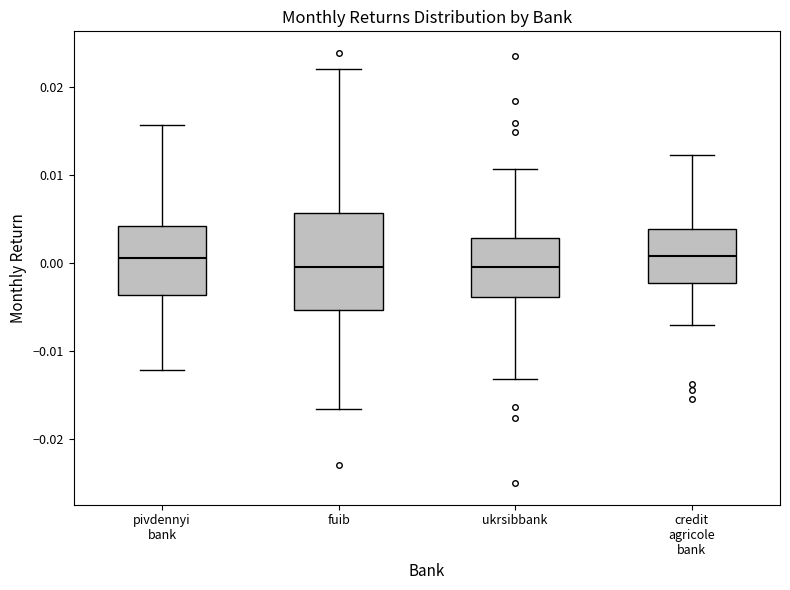

Comparing the boxes themselves (not the whiskers), which one is the tallest?

fuib